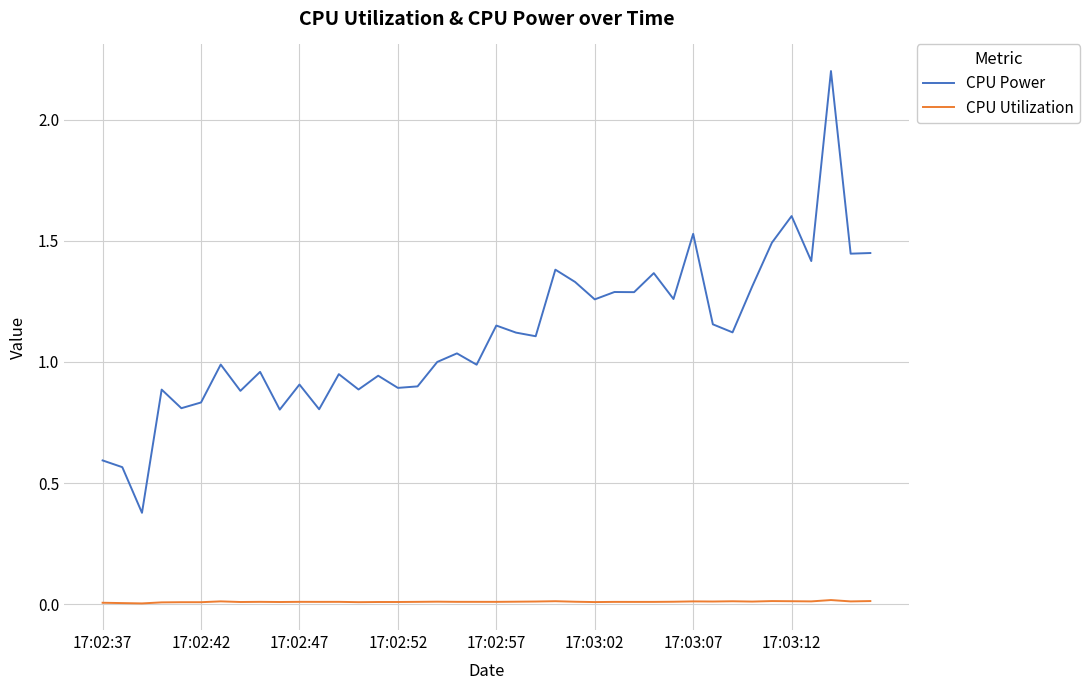

Which series has the largest range (max minus min)?

CPU Power